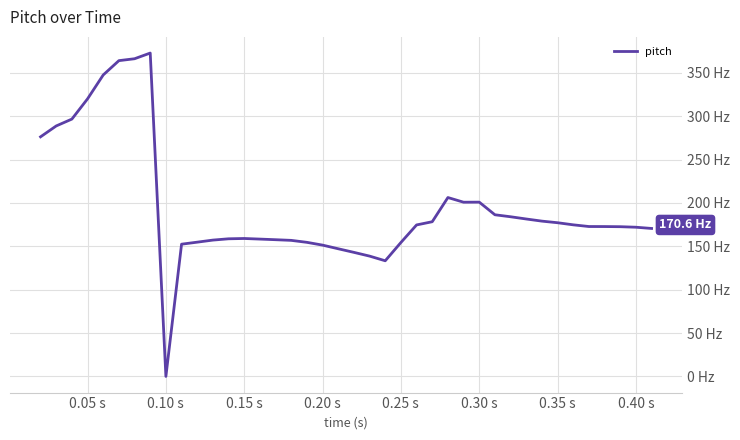

Reading right to left, transcribe all the data shown in this chart.

170.6	172.0	172.7	172.8	172.9	174.8	177.2	179.1	181.5	184.1	186.4	201.0	200.9	206.3	178.4	174.7	154.4	133.4	138.7	143.1	147.2	151.4	154.6	156.9	157.7	158.4	159.1	158.7	157.2	154.8	152.5	0.0	372.9	366.4	364.2	347.7	320.1	296.8	288.9	276.3